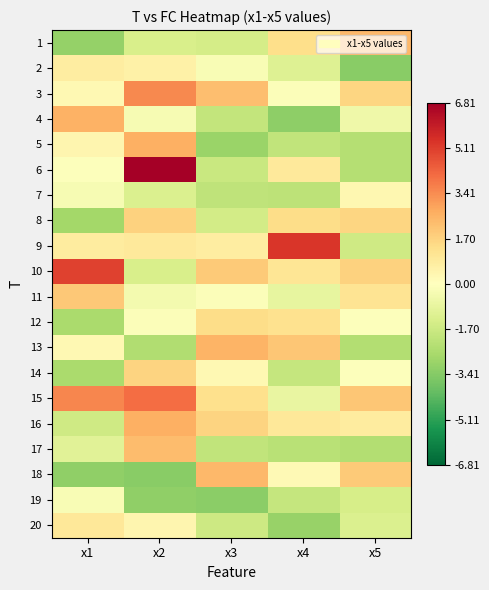

Which series has the largest range (max minus min)?

6